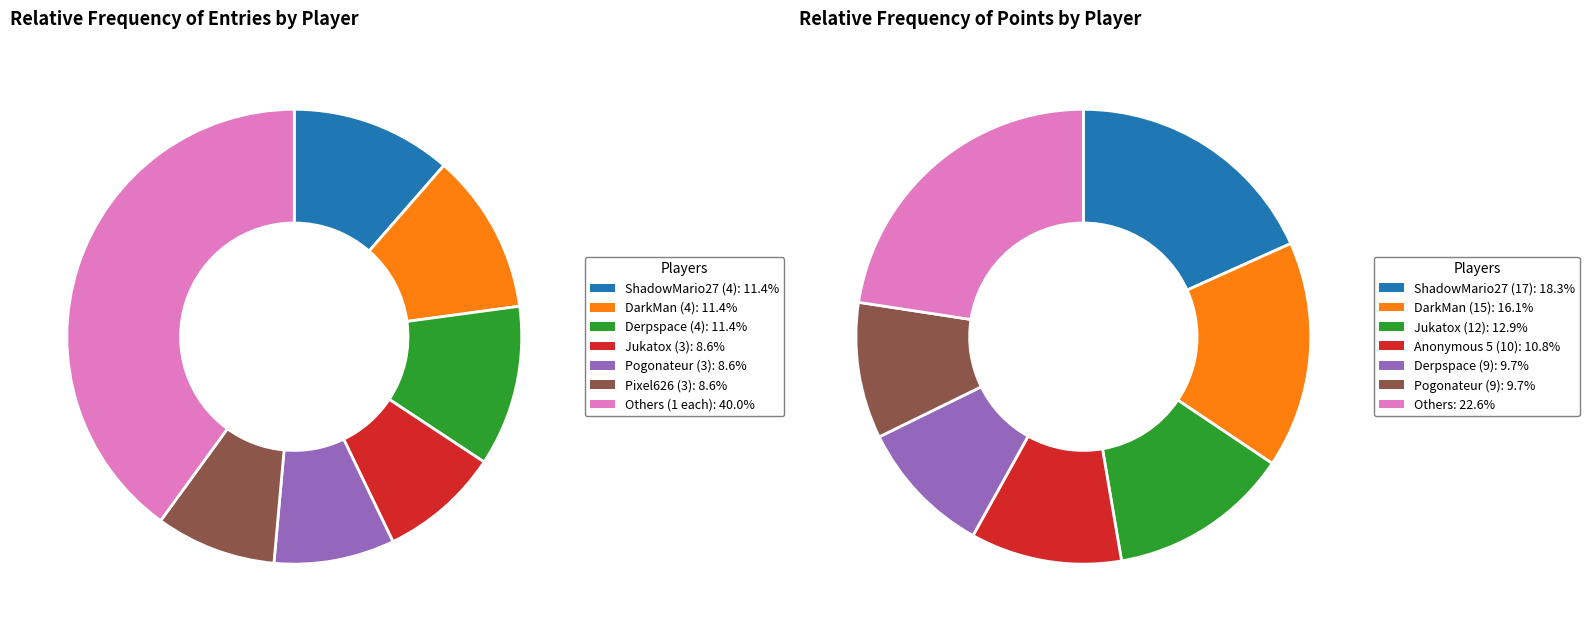

To the nearest percent, what portion does frededish represent?

3%